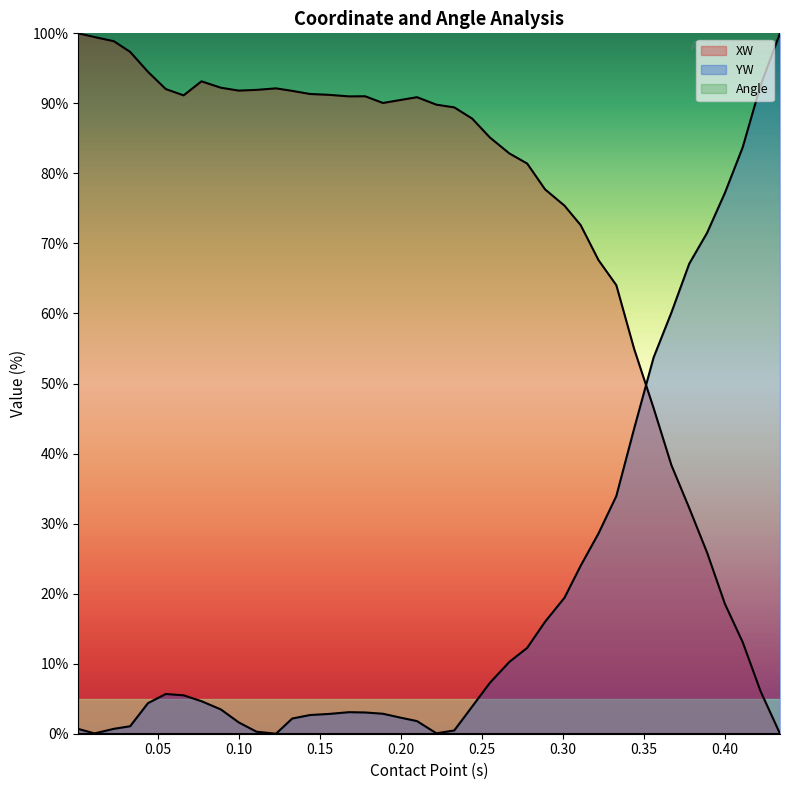

Is the value of YW at 0.21 greater than the value of XW at 0.301?

No